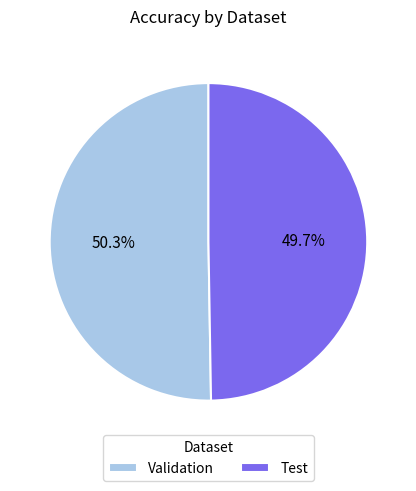

Combined, what portion of the pie is Validation and Test?

100.0%